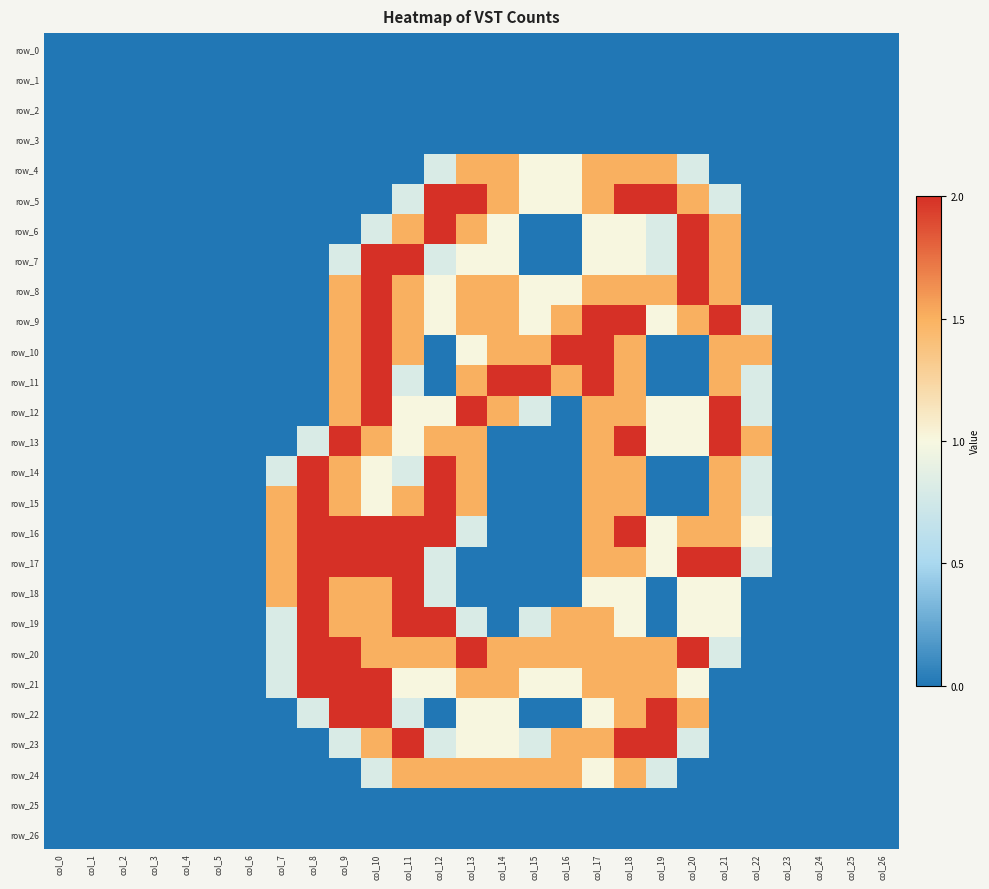

Is it true that row_7 equals 1.0 at col_13?

True